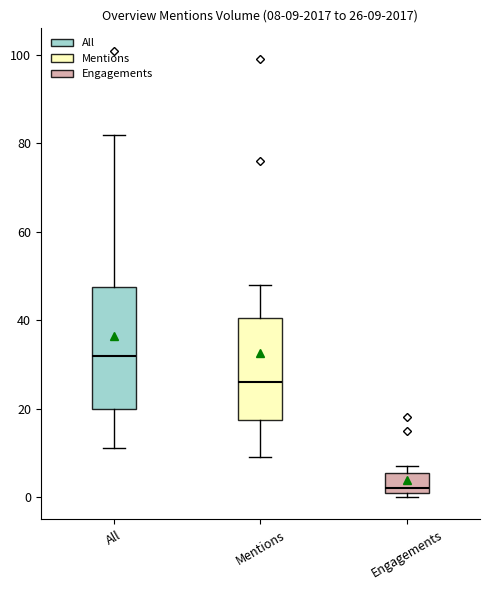

Comparing the boxes themselves (not the whiskers), which one is the tallest?

All